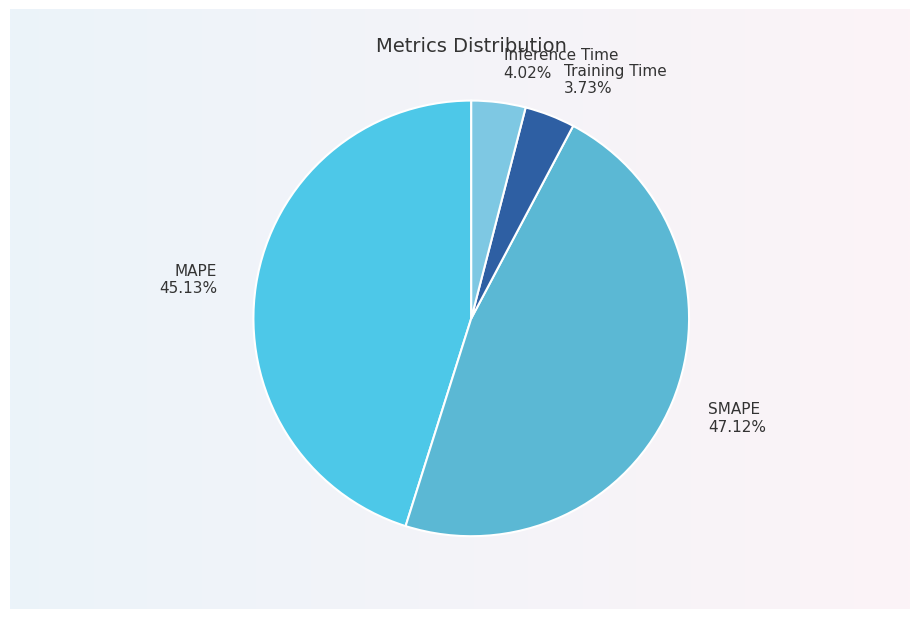

What is the smallest slice in the pie chart?

Training Time